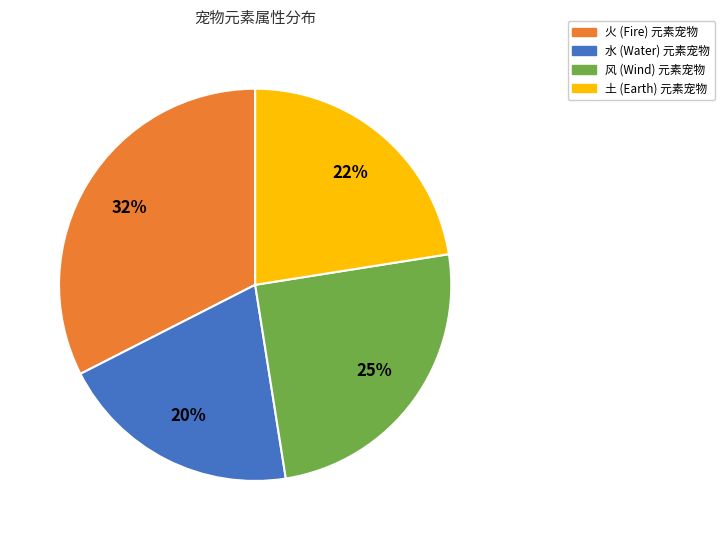

Is there any slice that represents more than half of the pie?

No